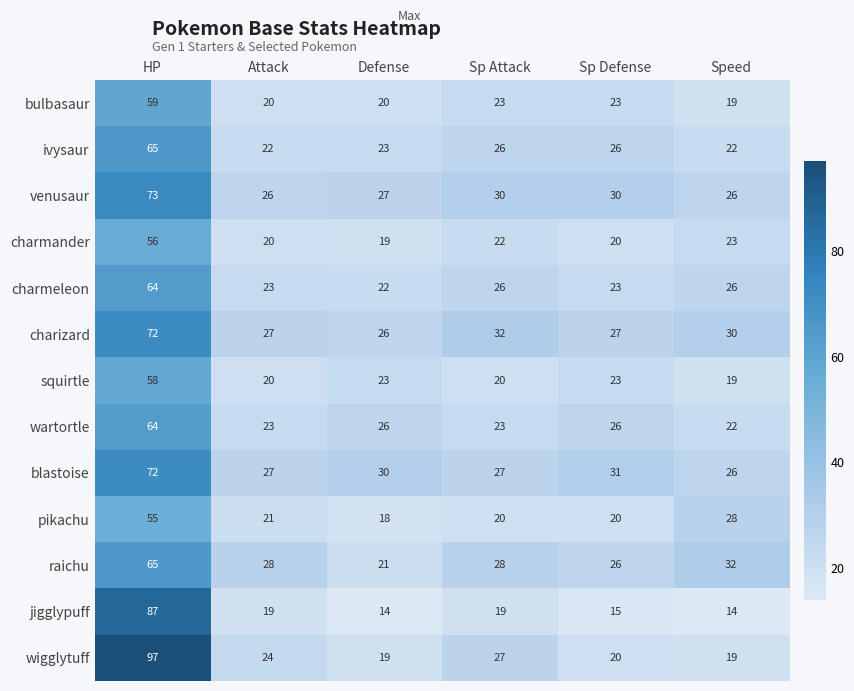

What value does the ivysaur series have at Sp Defense?

26